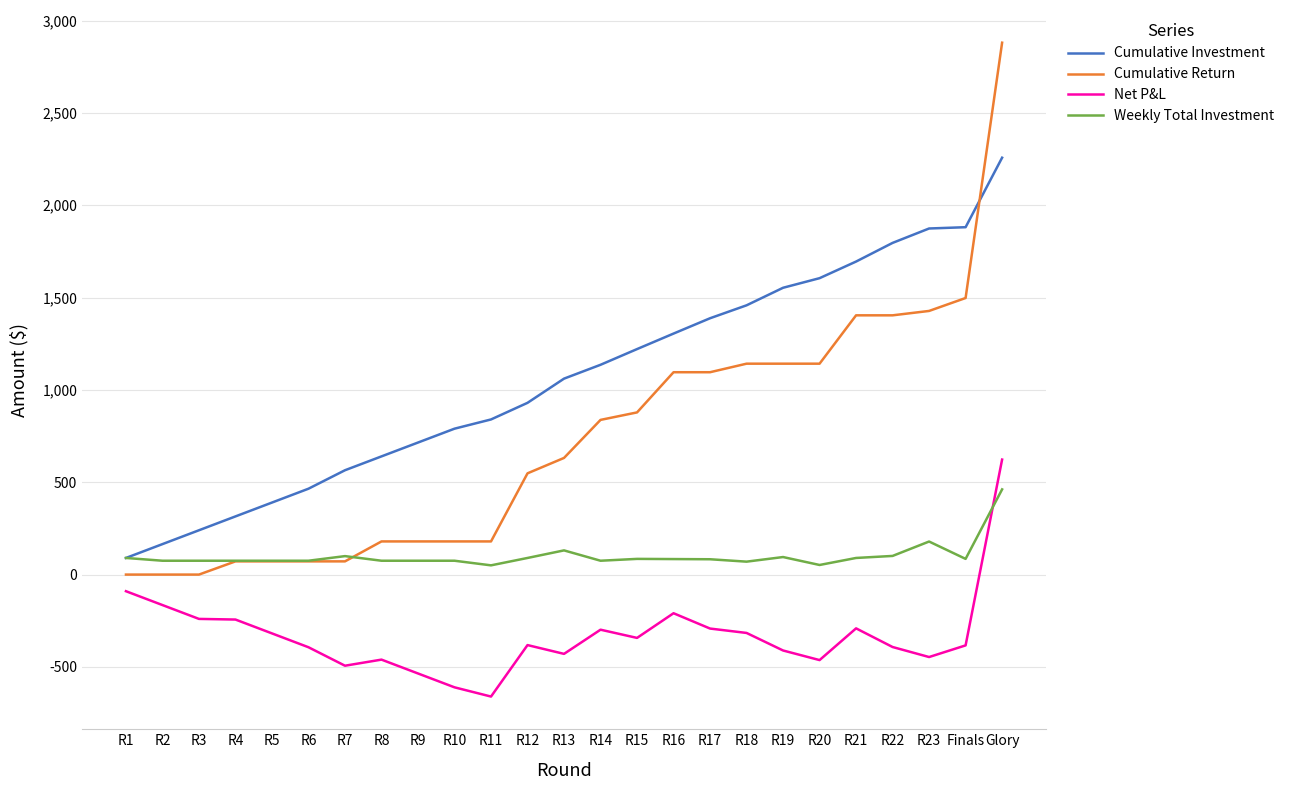

What is the highest value of the Net P&L series?

622.7